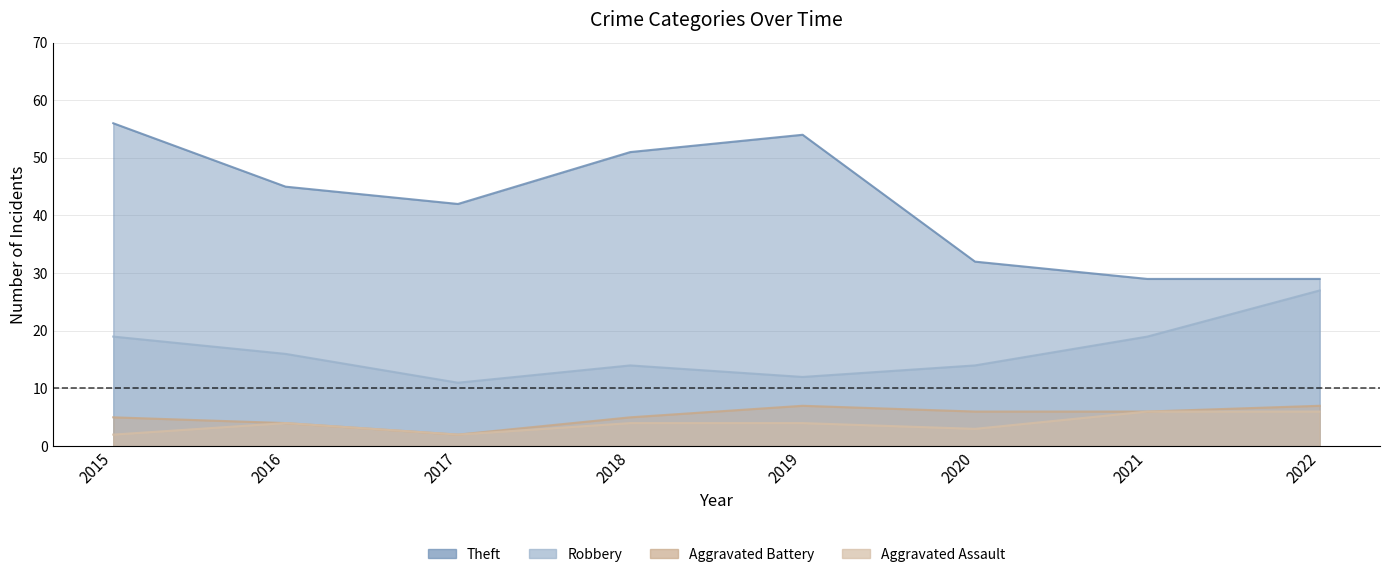

What is the value of the Theft point at the 7th from the left?

29